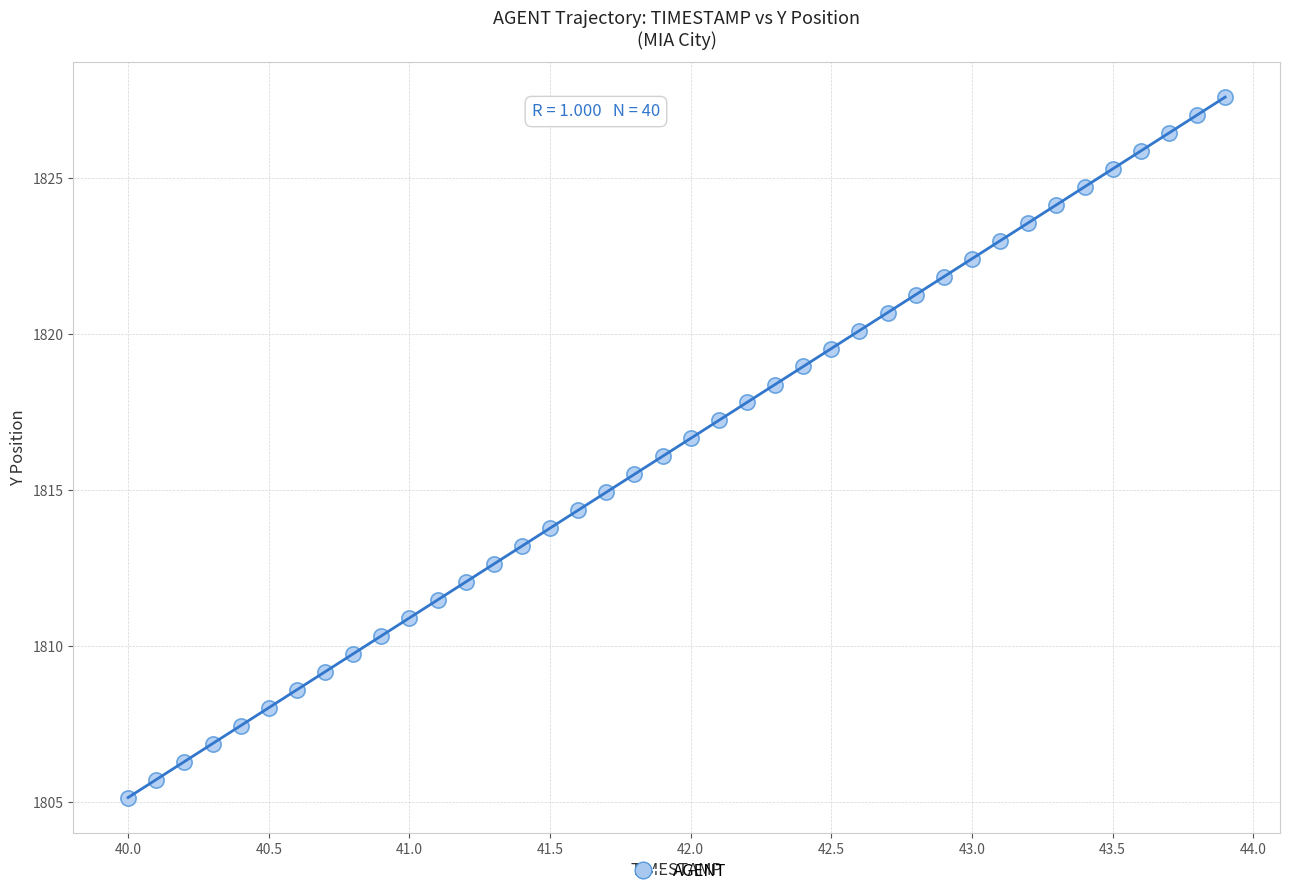

What is the range of X values (max minus min)?

3.9